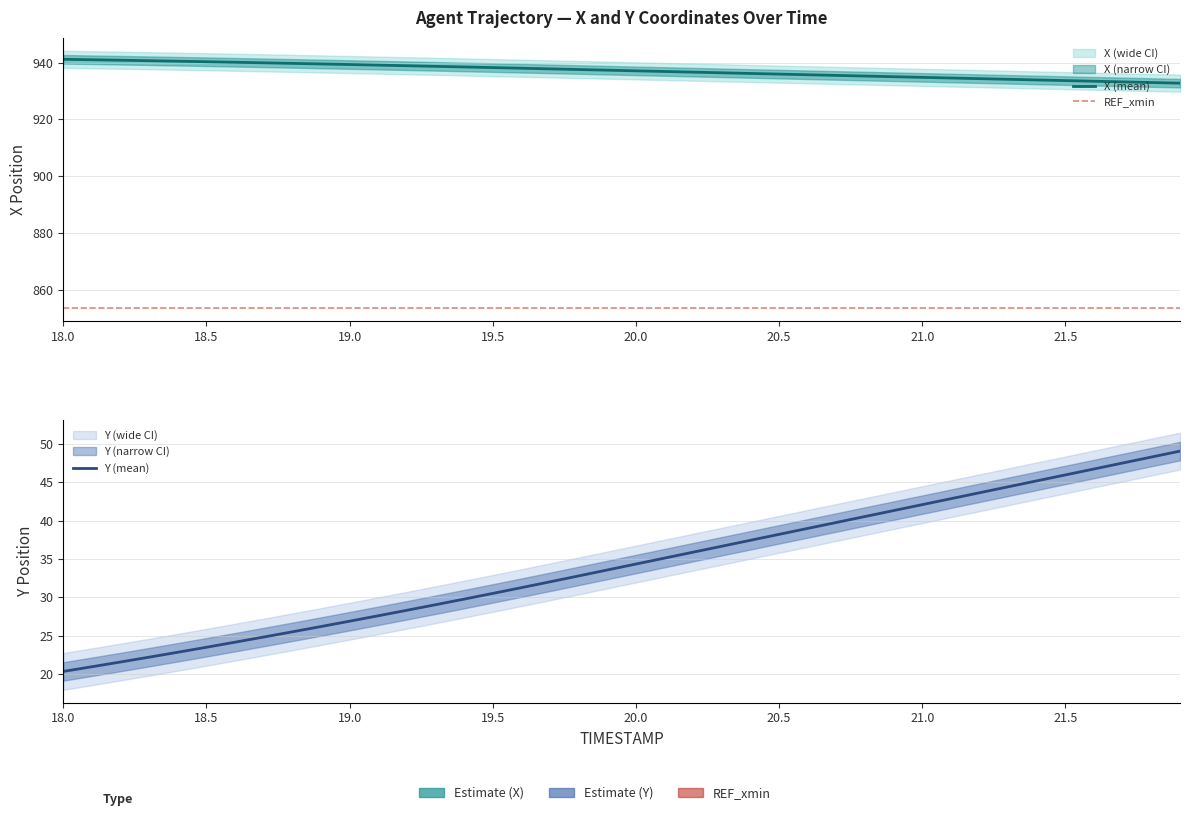

True or false: X and Y cross at least once.

False